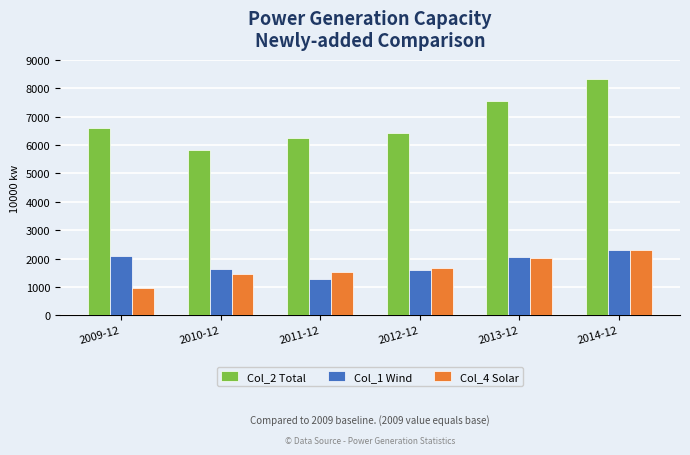

At which label does Col_2 Total reach its minimum?

2010-12